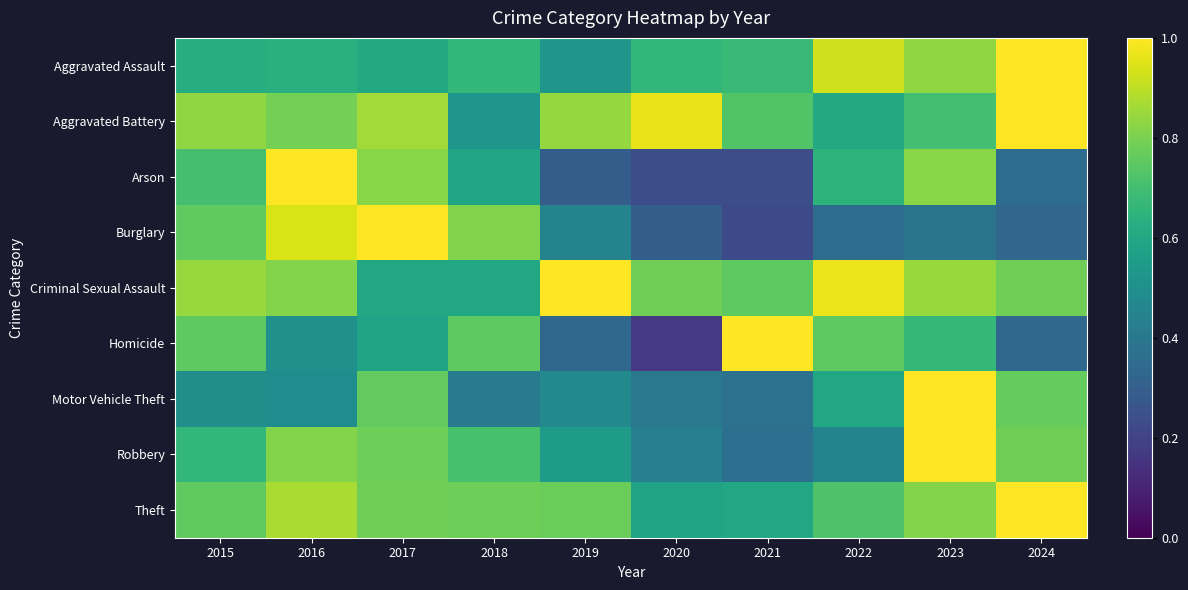

At how many categories does at least one series exceed 0?

10